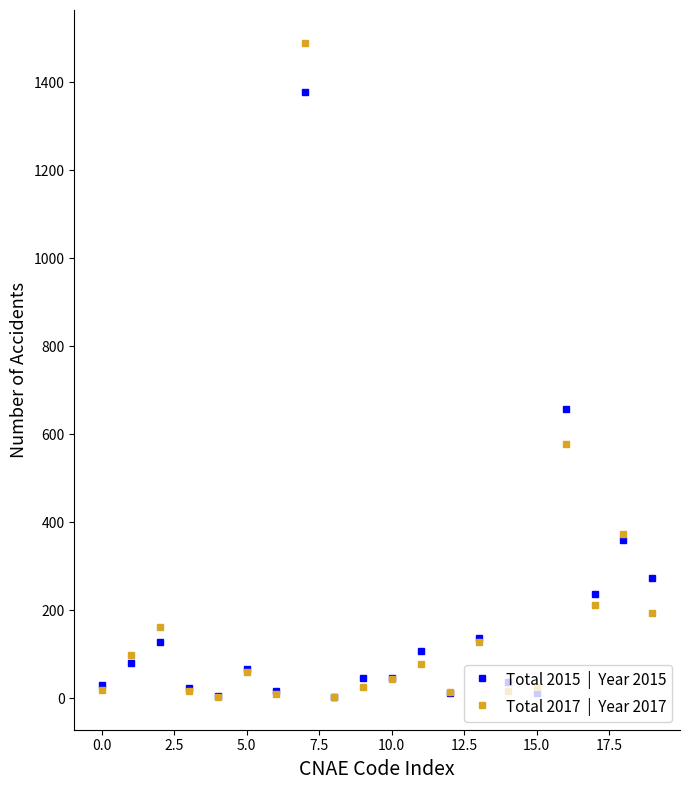

What is the greatest value displayed?

1490